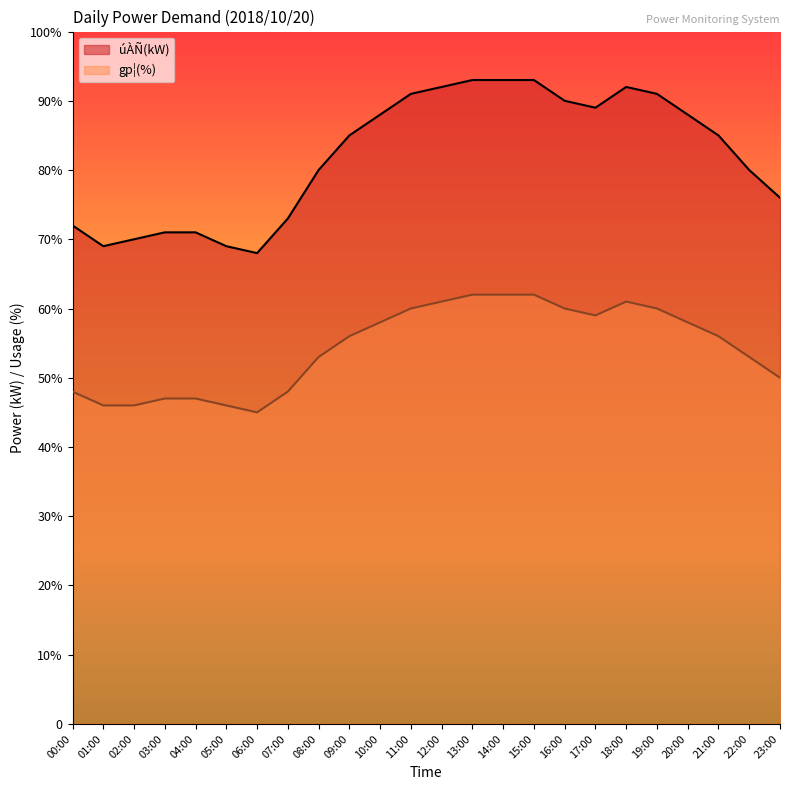

What is the maximum value for úÀÑ(kW)?

93